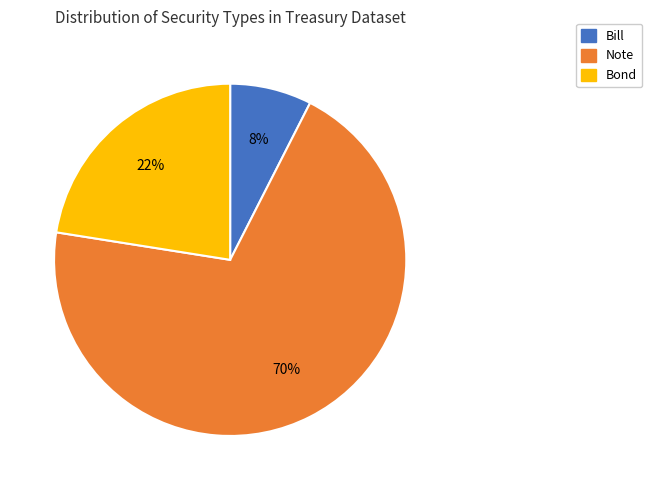

To the nearest percent, what is the difference between the Bill and Note slice percentages?

62%